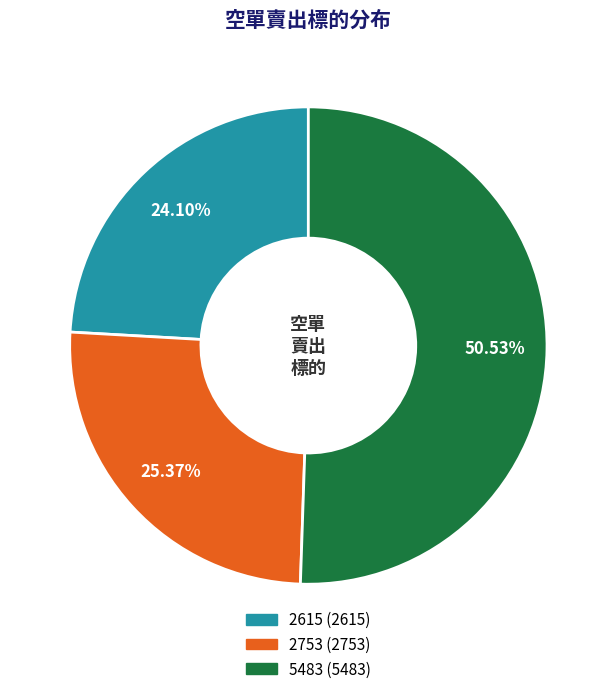

The 2615 slice represents 19% of the pie. True or false?

False